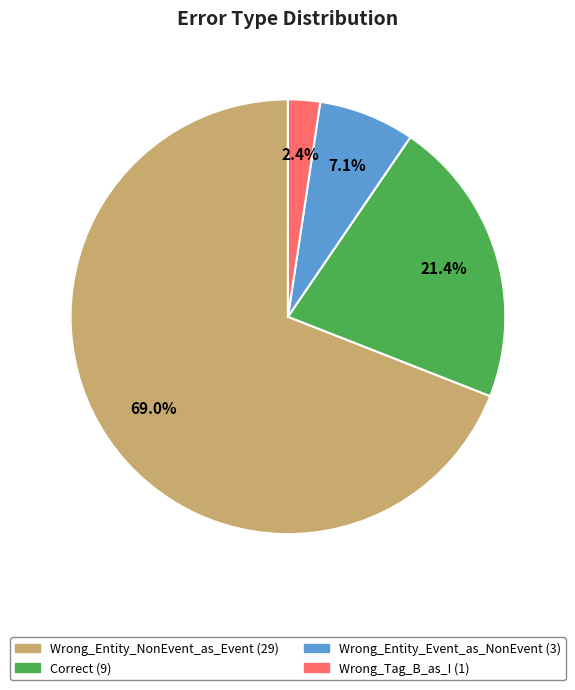

Which has a higher value, Correct or Wrong_Entity_Event_as_NonEvent?

Correct